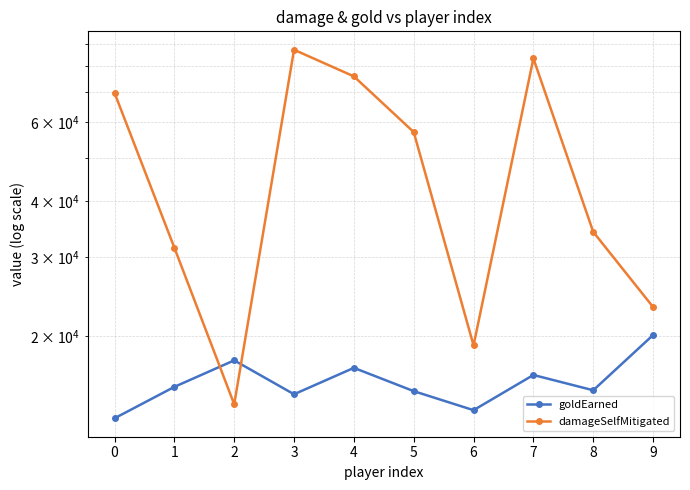

Where is goldEarned nearest to the value 16625?

7